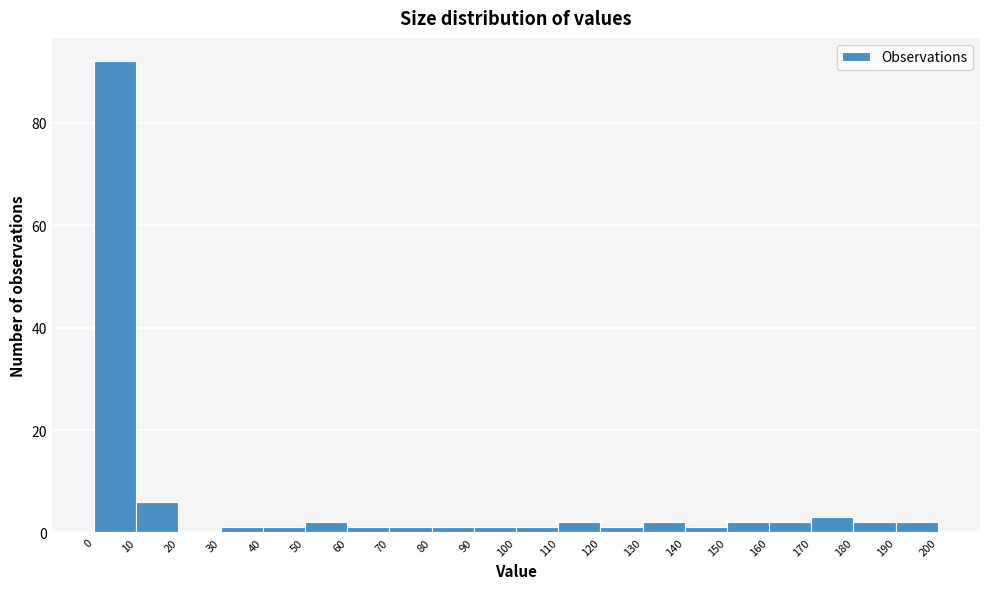

Reading left to right, transcribe this chart: for each bar, give the range it covers on the x-axis and its height. The values are not printed on the chart, so give them approximately, as read against the axis.

0 to 10: 92
10 to 20: 6
20 to 30: 0
30 to 40: under 2
40 to 50: under 2
50 to 60: 2
60 to 70: under 2
70 to 80: under 2
80 to 90: under 2
90 to 100: under 2
100 to 110: under 2
110 to 120: 2
120 to 130: under 2
130 to 140: 2
140 to 150: under 2
150 to 160: 2
160 to 170: 2
170 to 180: 4
180 to 190: 2
190 to 200: 2